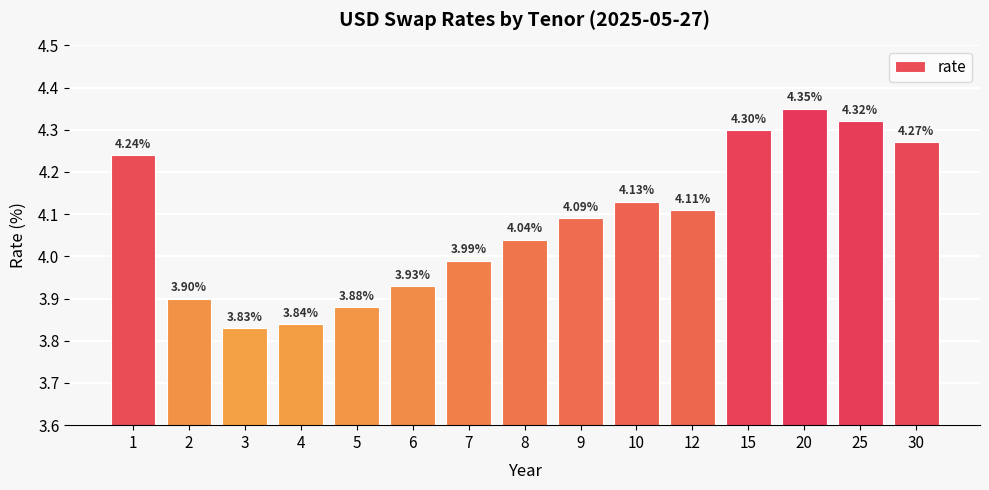

List the labels in order of value, largest first.

20, 25, 15, 30, 1, 10, 12, 9, 8, 7, 6, 2, 5, 4, 3